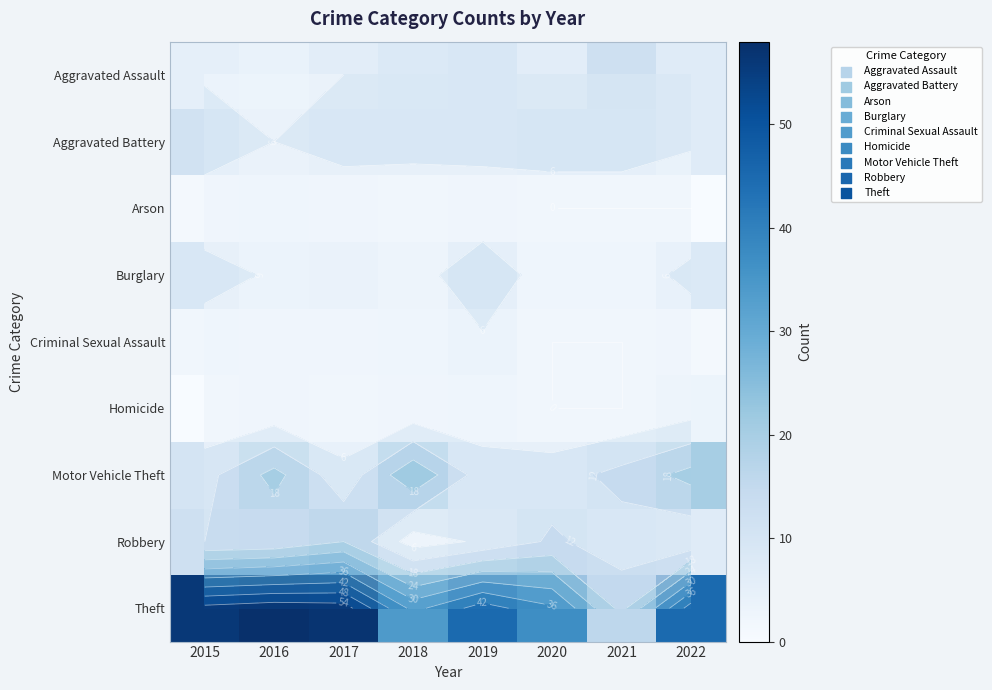

The value of Aggravated Battery at 2021 is 11. True or false?

True